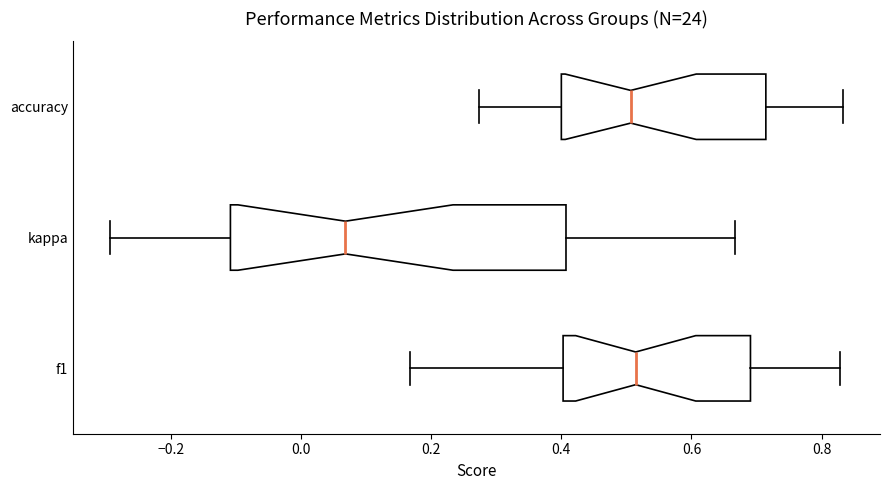

Which box is the widest, from its left edge to its right edge?

kappa